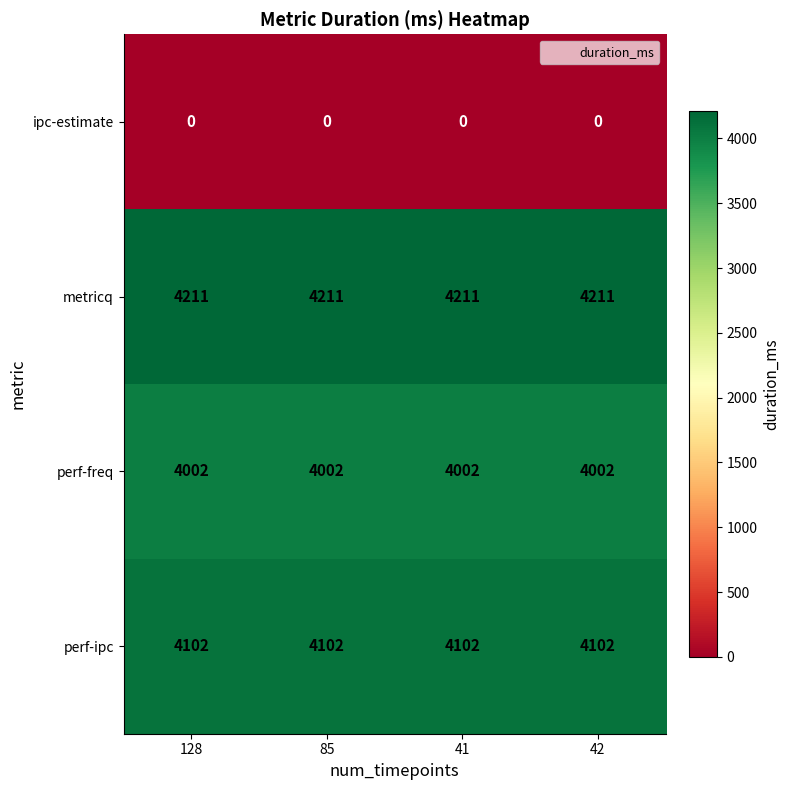

What is the difference between the highest and lowest values at 128?

4211